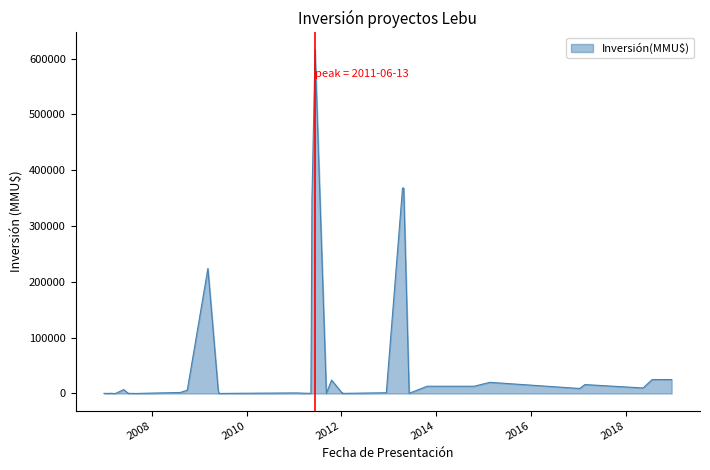

What is the minimum value shown in the chart?

1